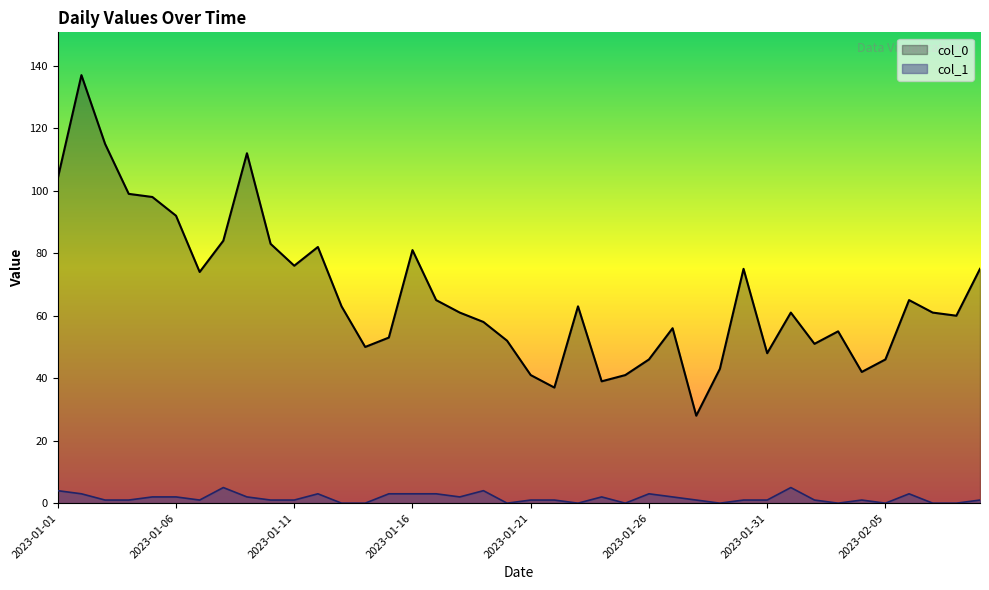

Is the value of col_0 at 2023-01-17 greater than the value of col_1 at 2023-02-09?

Yes